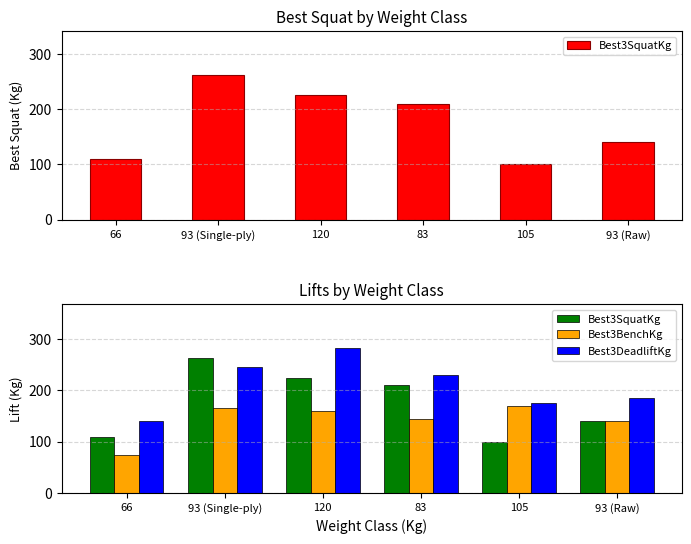

Reading right to left, extract all data points from this chart.

Best3SquatKg: 140.0	100.0	210.0	225.0	262.5	110.0
Best3BenchKg: 140.0	170.0	145.0	160.0	165.0	75.0
Best3DeadliftKg: 185.0	175.0	230.0	282.5	245.0	140.0